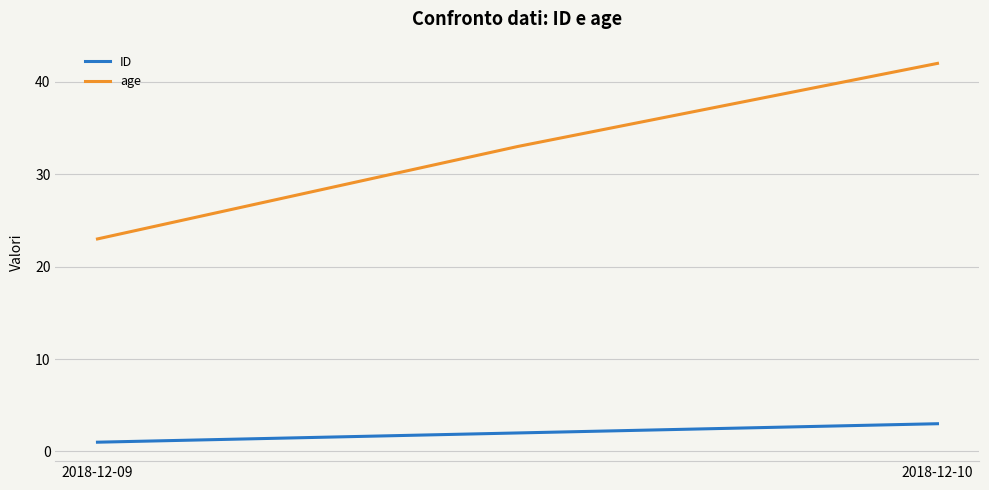

Rank the series by their average value, from lowest to highest.

ID, age